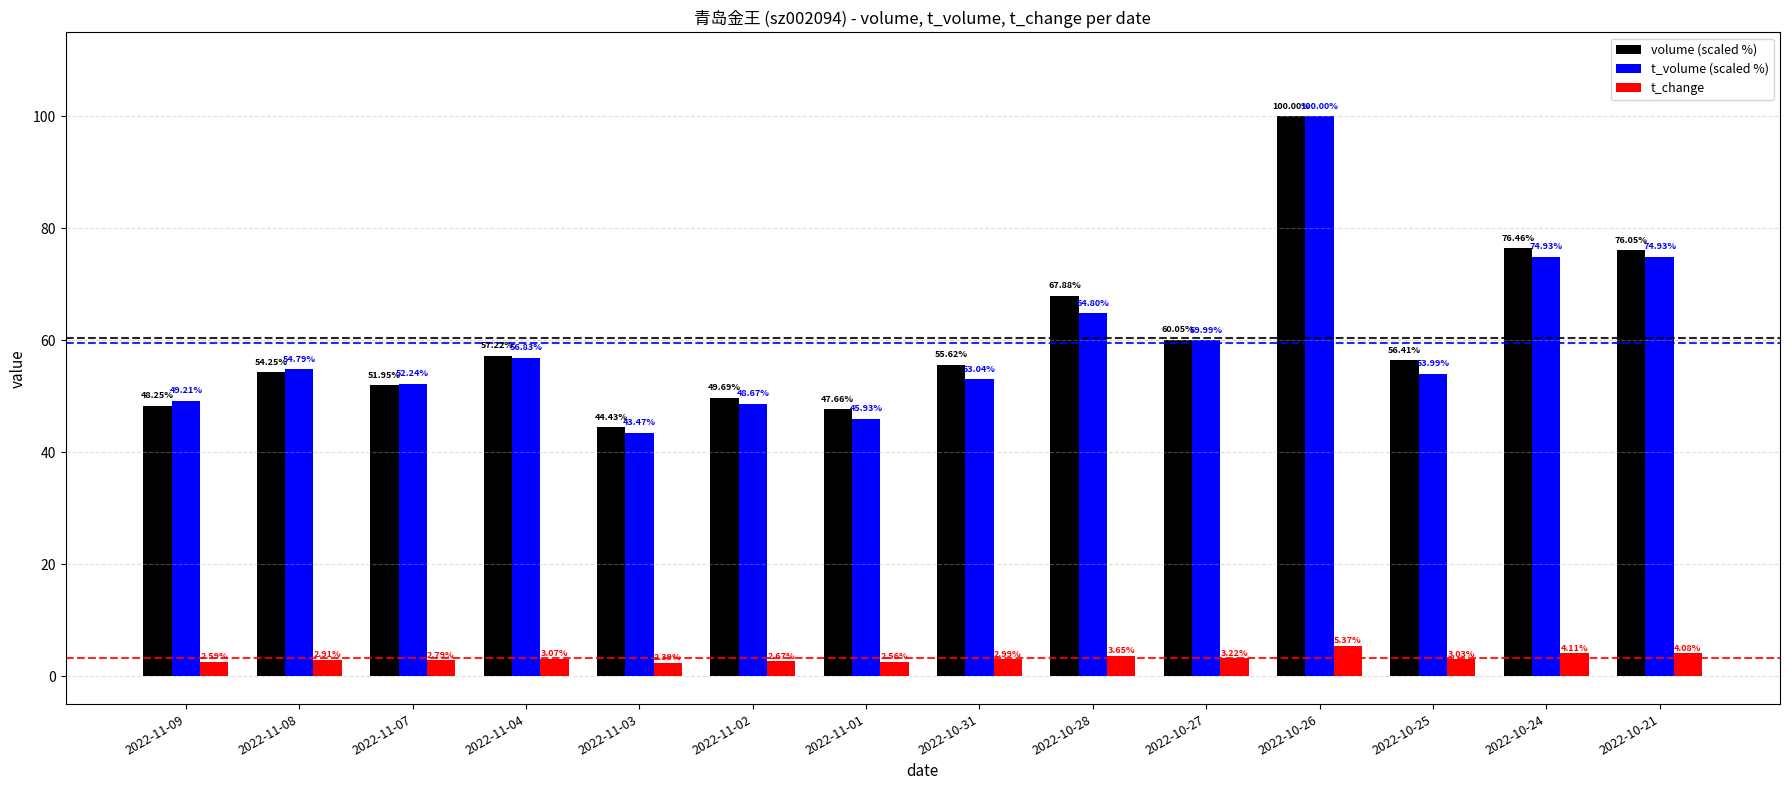

What is the minimum value shown in the chart?

2.4